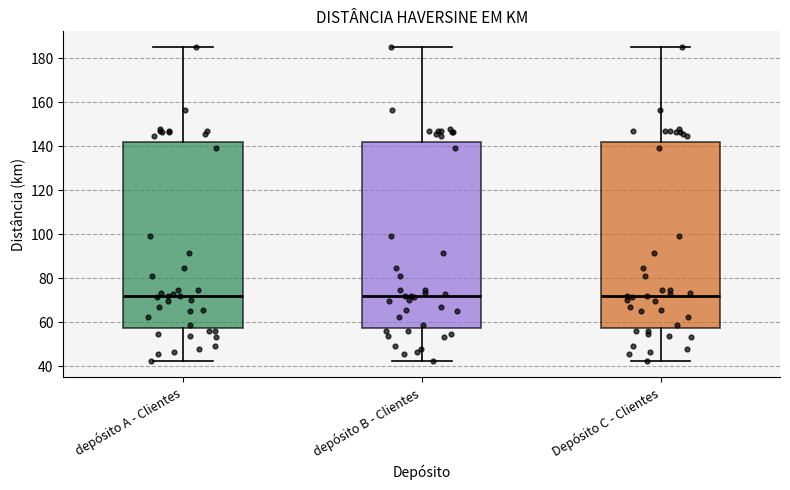

Where does the median line of the box for depósito A - Clientes sit on the y-axis? The values are not printed on the chart, so give them approximately, as read against the axis.

72